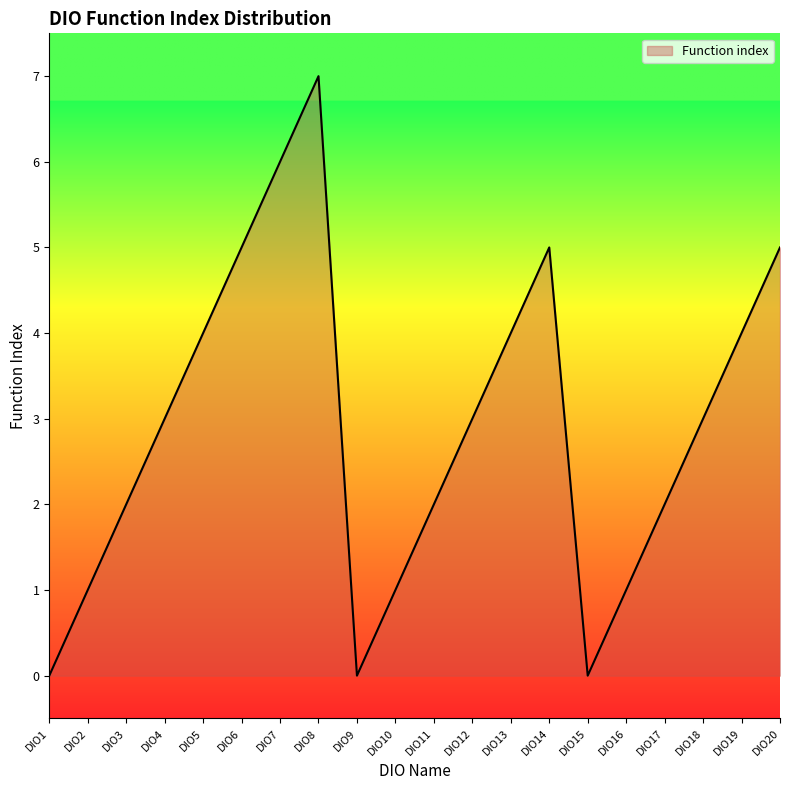

What is the change in value from DIO1 to DIO7?

+6